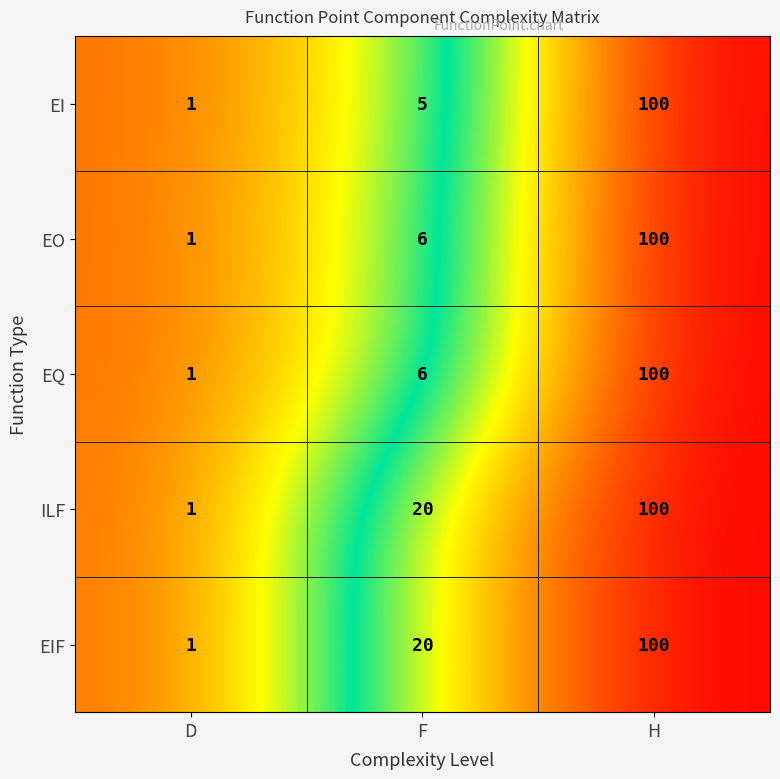

Which label corresponds to the smallest value in the chart?

D